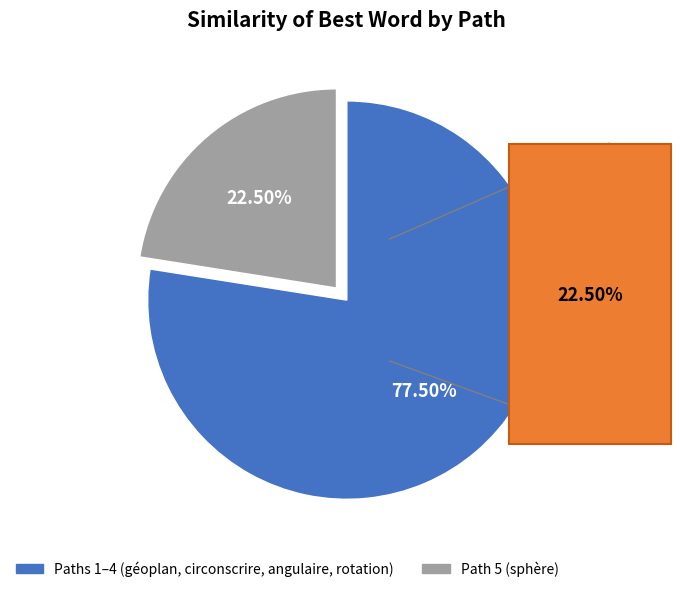

Does any single category account for the majority?

Yes